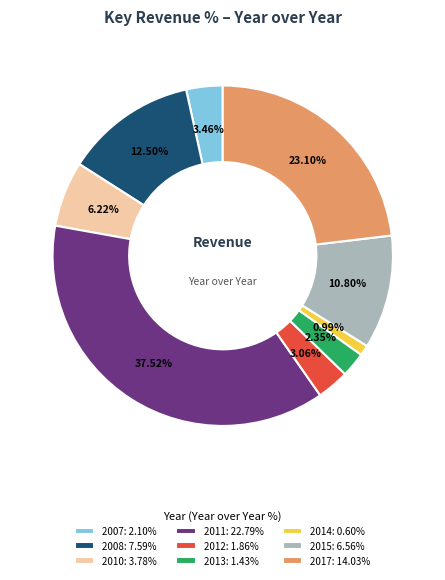

Count the number of slices in the pie.

9